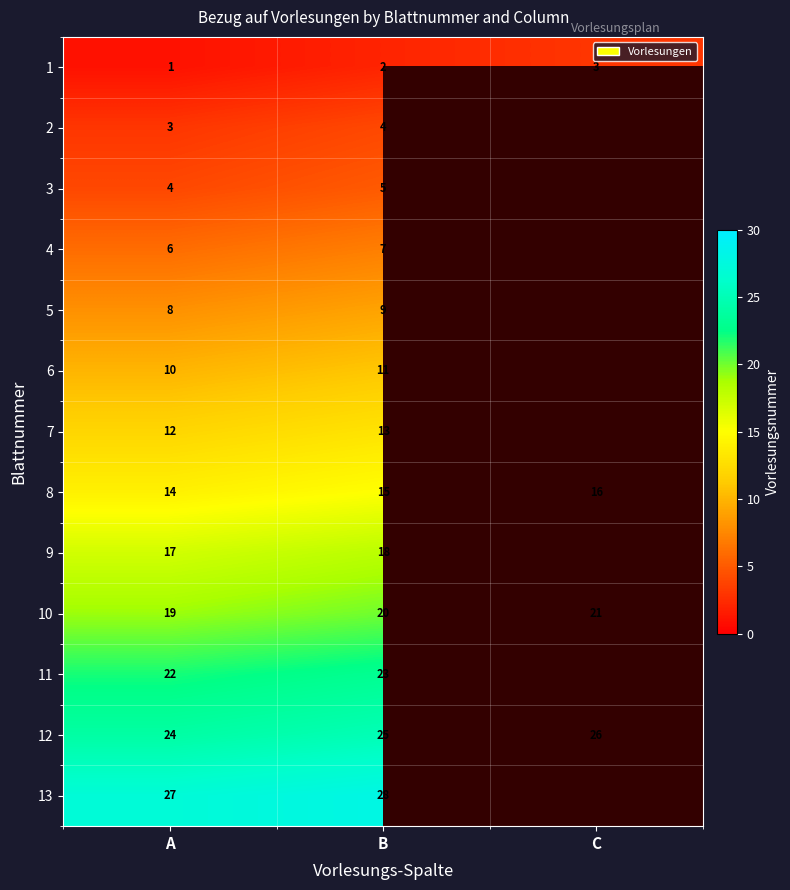

What is the total value across all series at B?

180